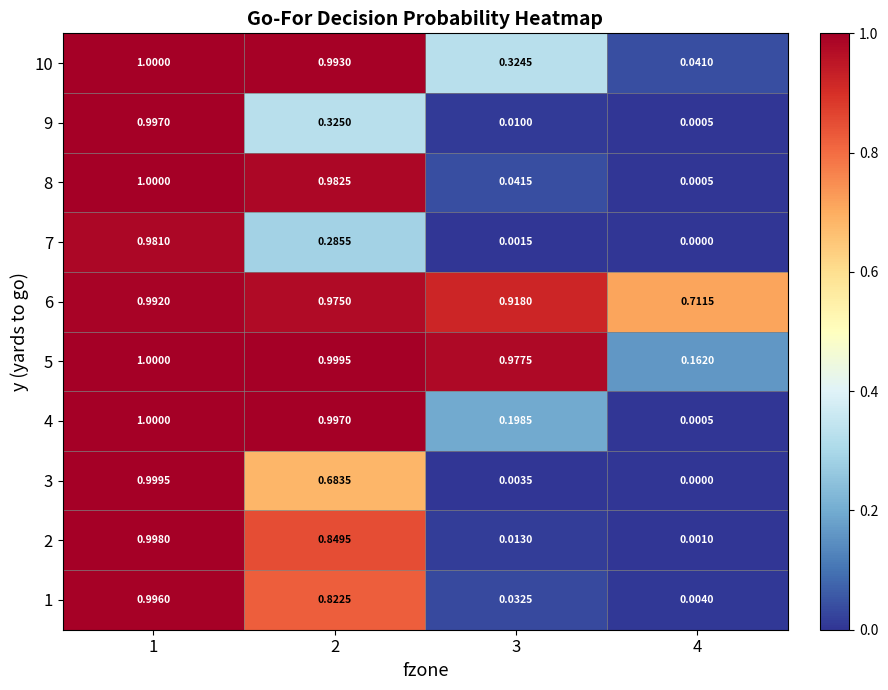

Is the value of 7 at 2 greater than the value of 5 at 4?

Yes